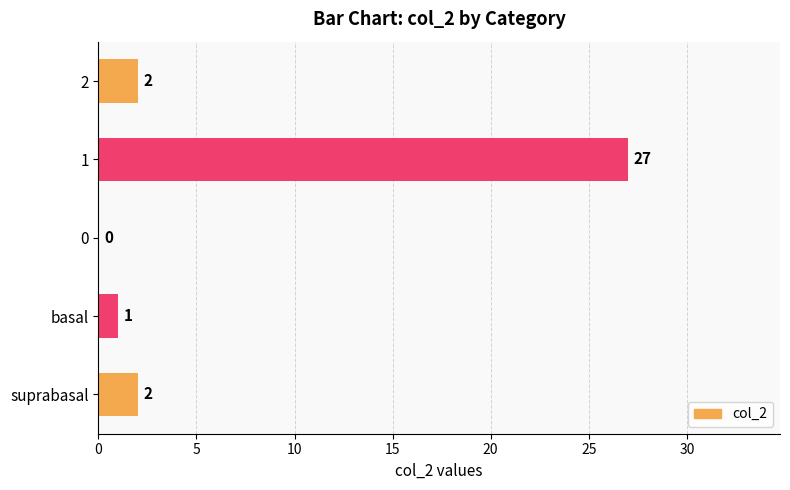

What is the greatest value displayed?

27